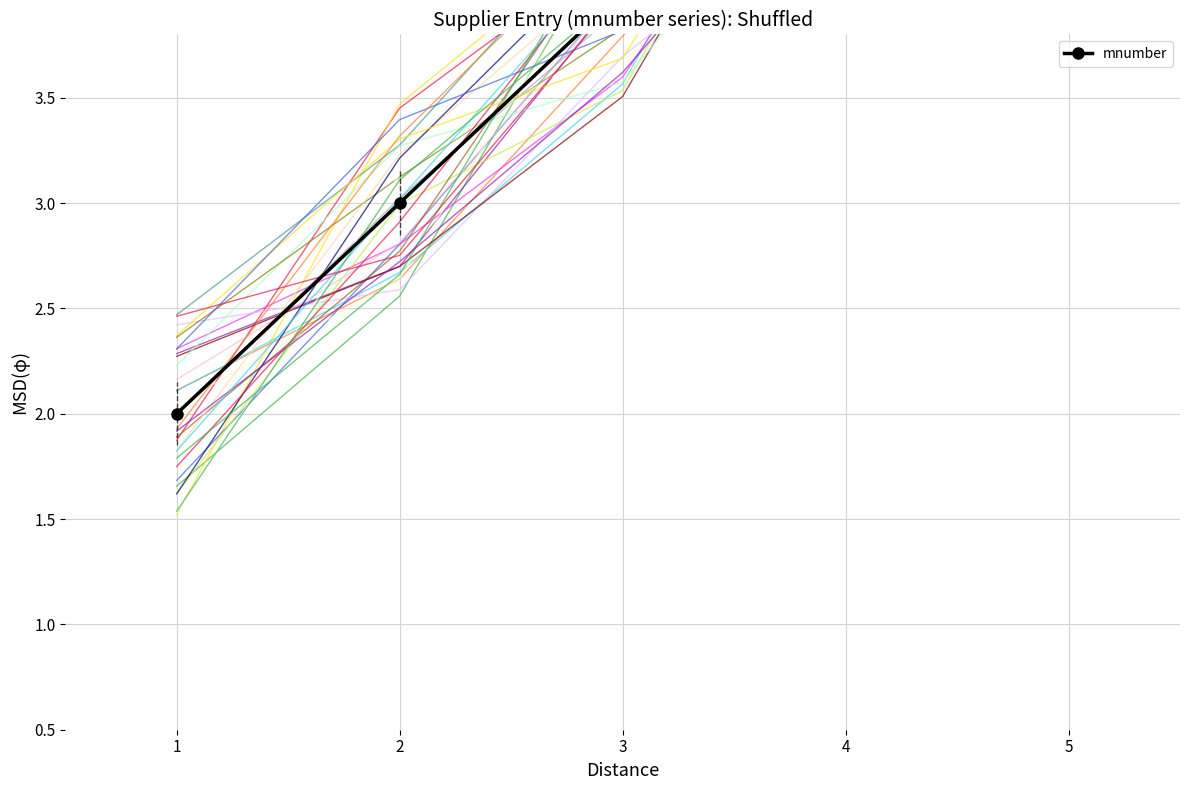

The value at 3 is 4. True or false?

True